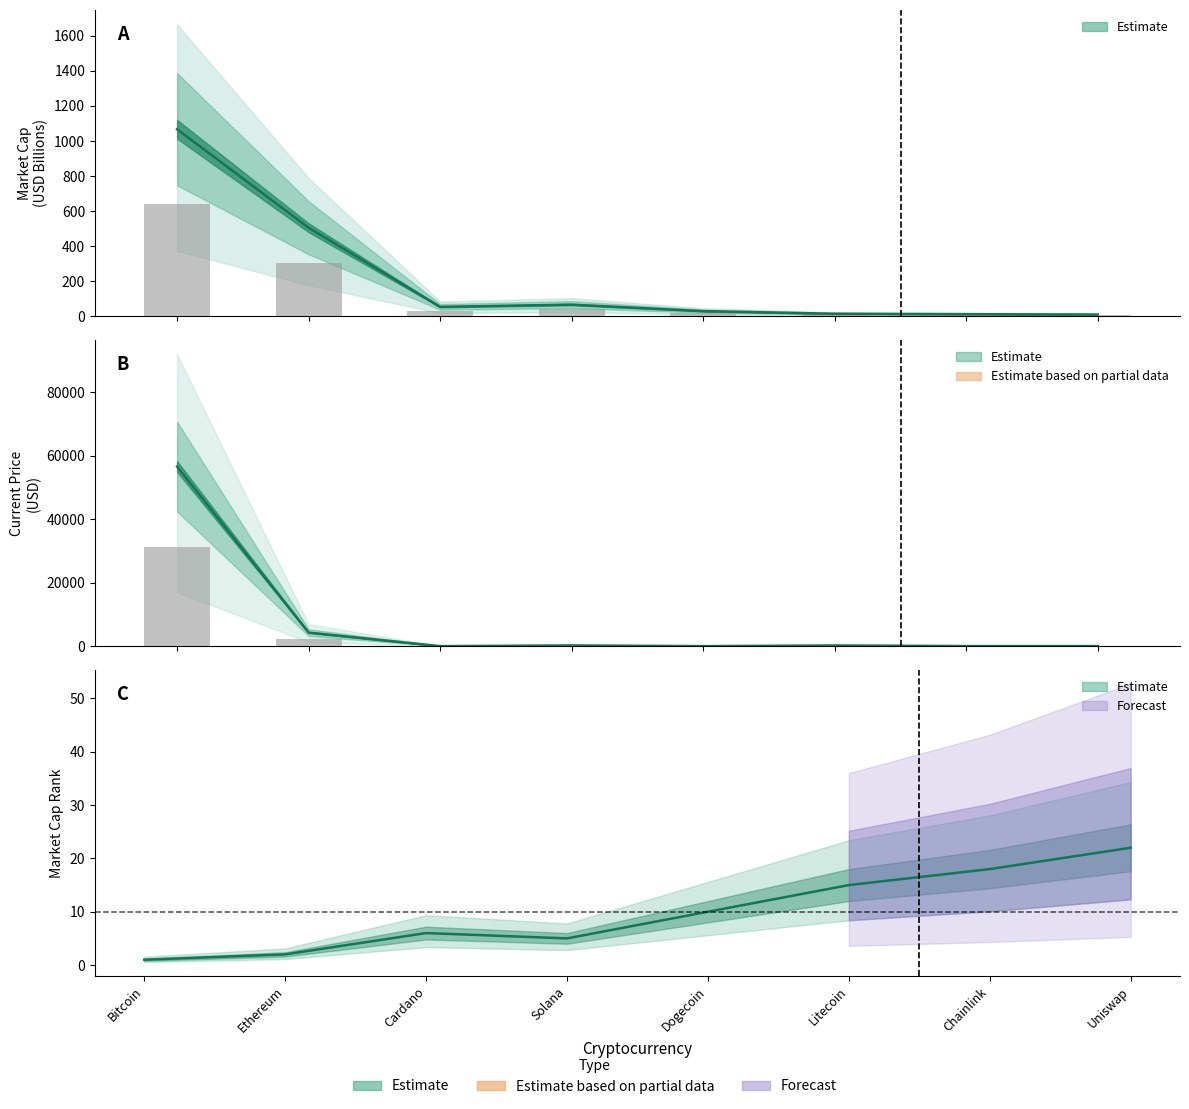

What position from the left is market_cap_rank?

3